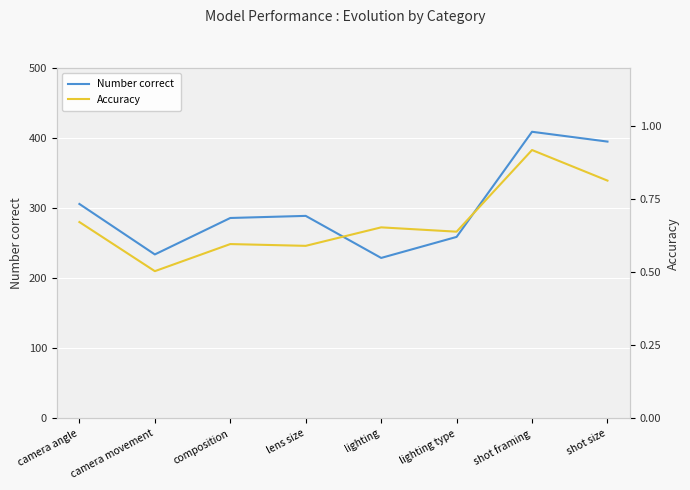

Does the chart display data point markers on the line(s)?

No